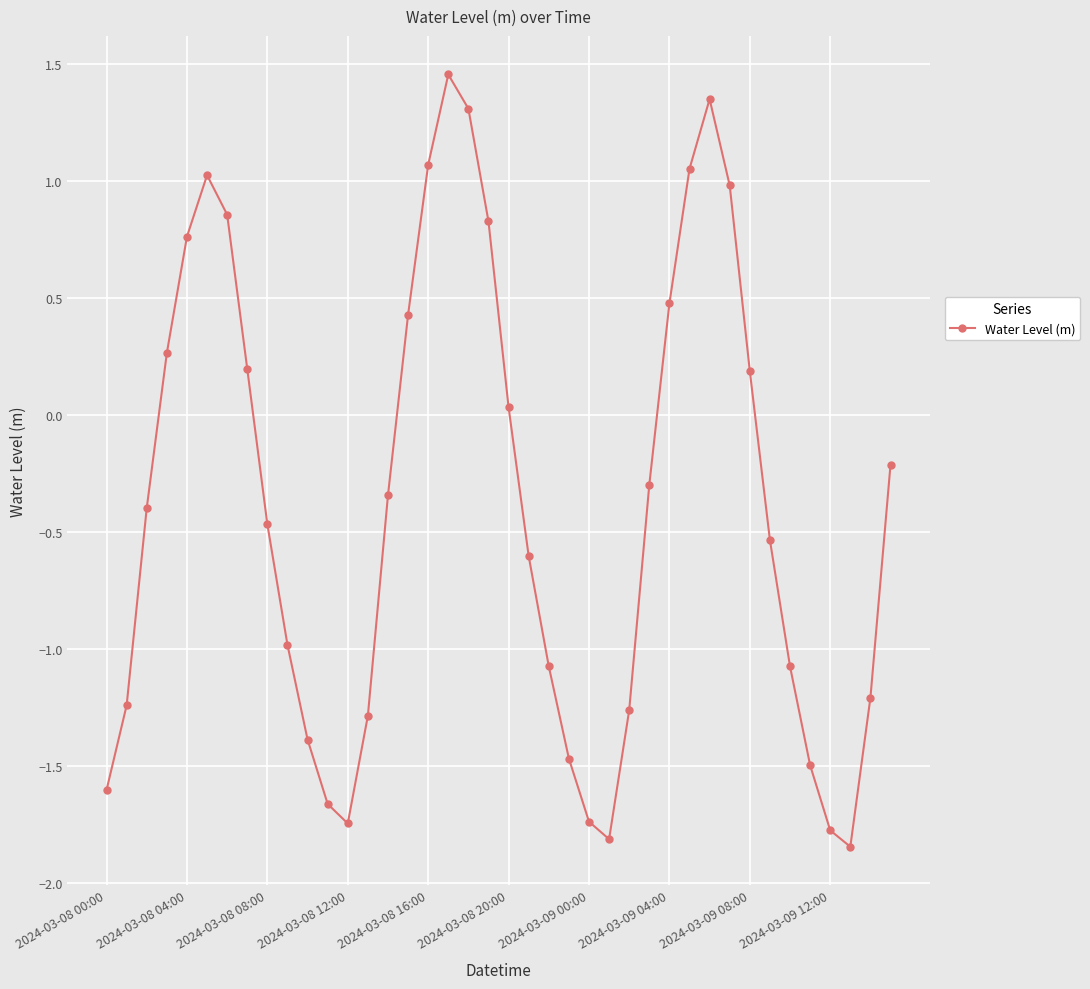

What is the sum of all values?

-15.2